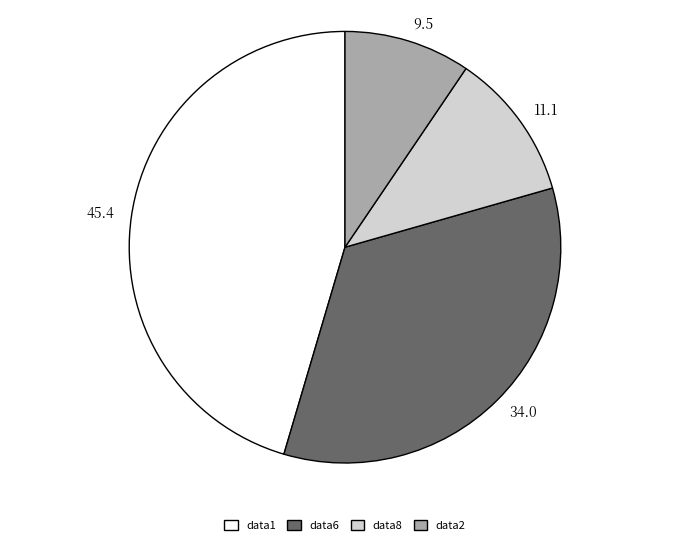

Is there a majority slice in this chart?

No